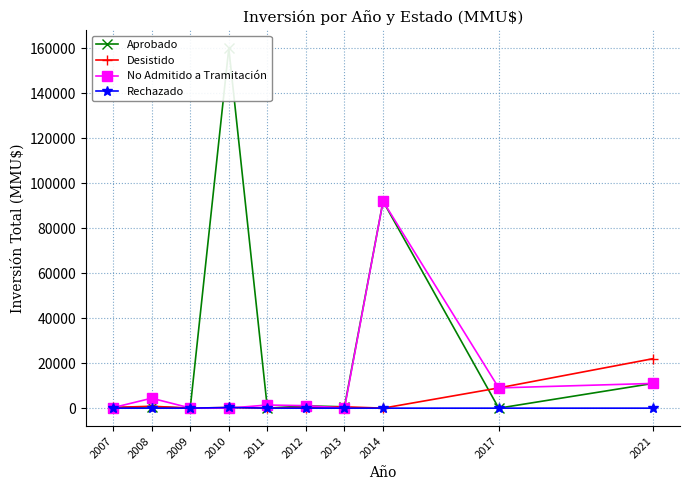

True or false: Rechazado has more than 1 interior local peaks.

False